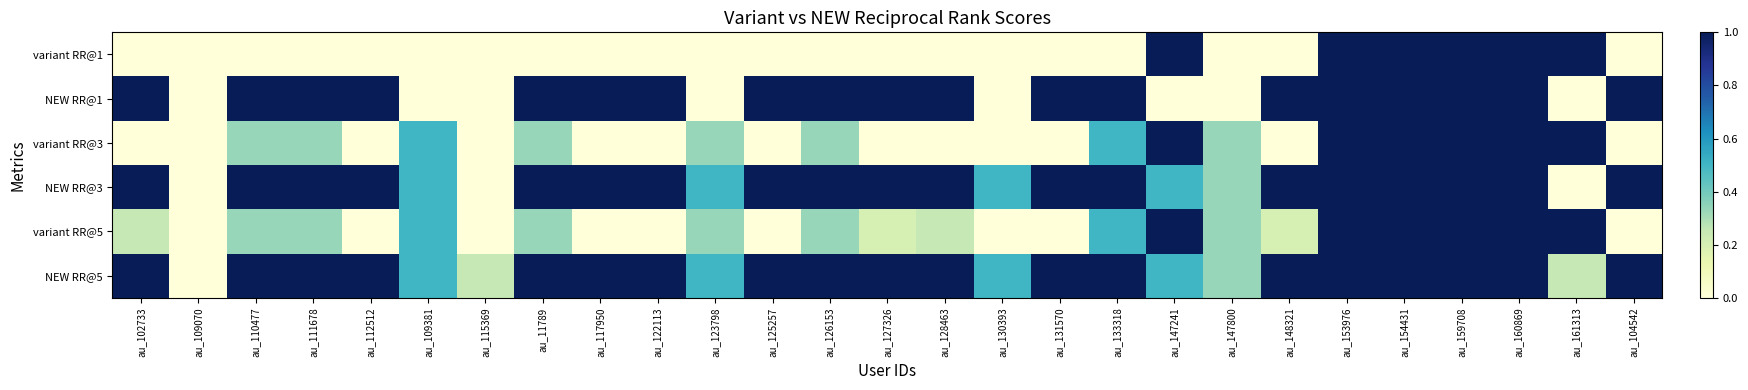

Which category has the highest value across all series?

au_147241